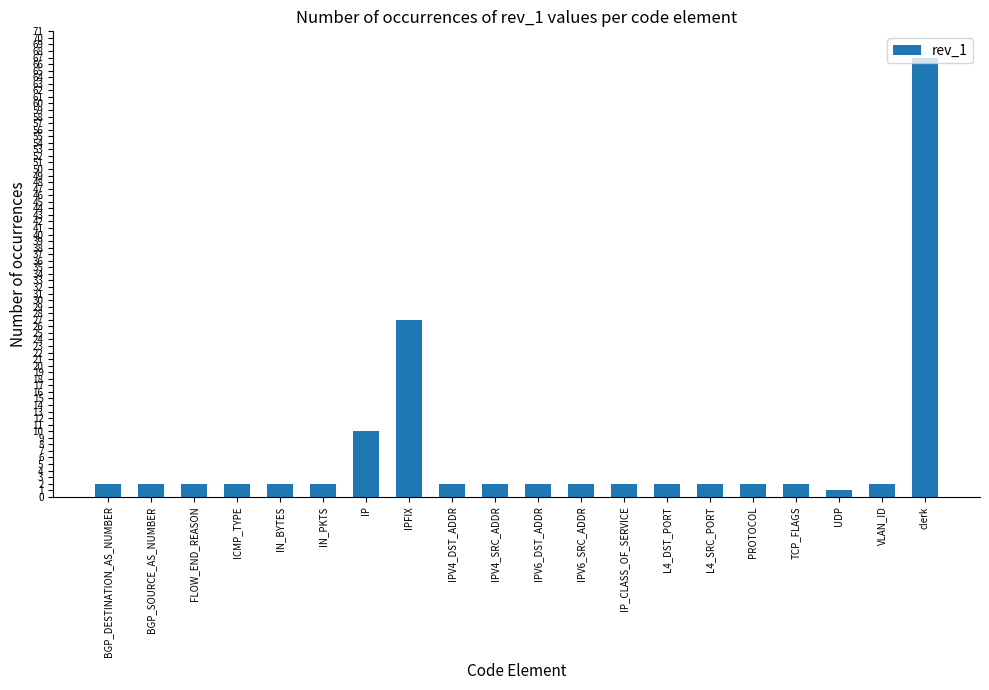

Reading left to right, transcribe all the data shown in this chart.

2	2	2	2	2	2	10	27	2	2	2	2	2	2	2	2	2	1	2	67